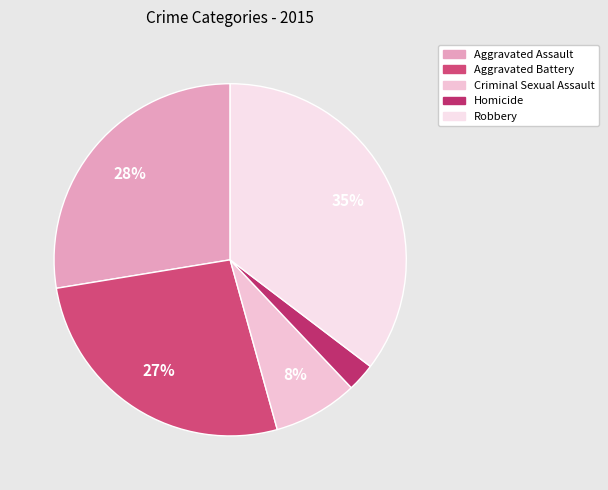

How many slices are in this pie chart?

5